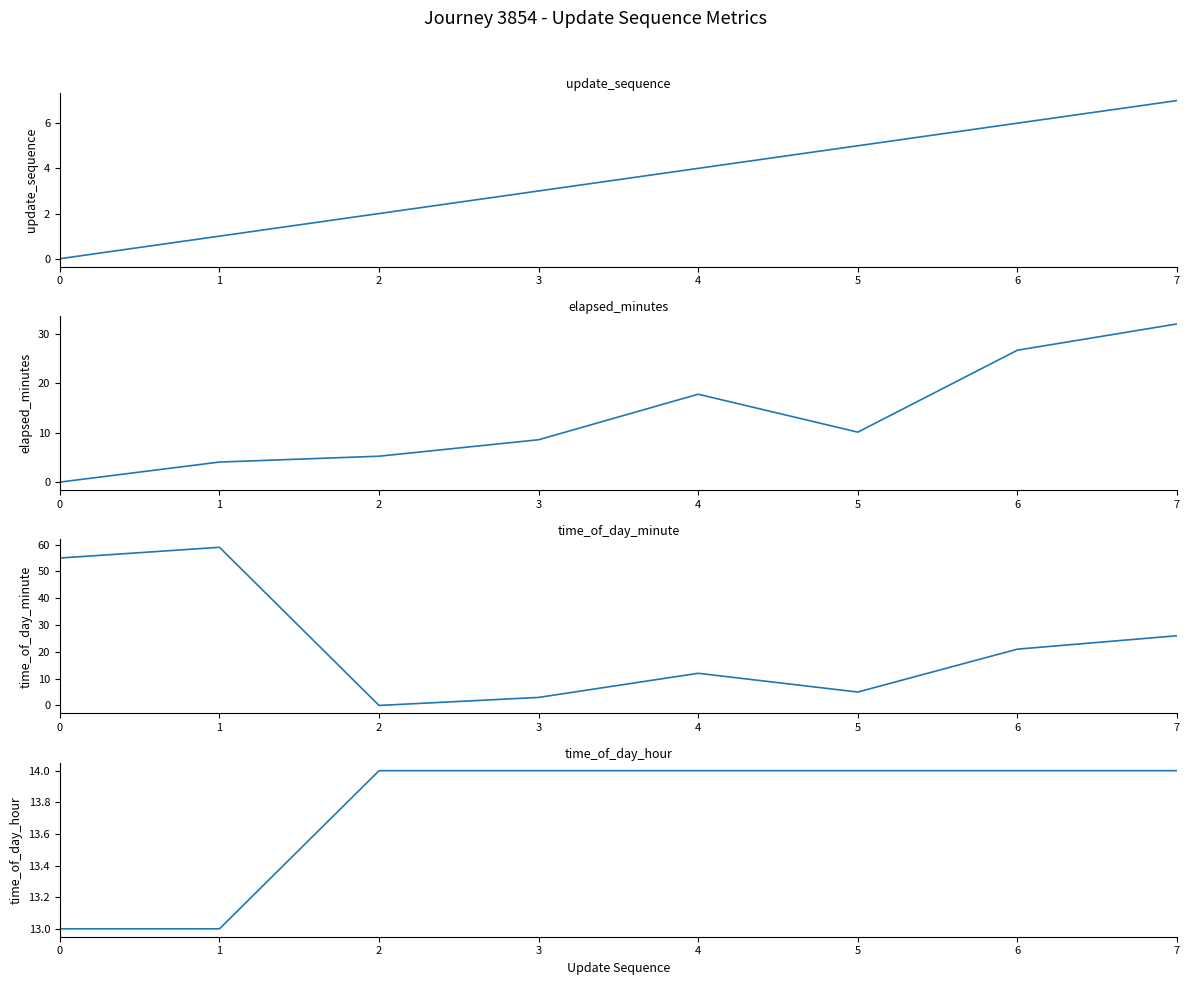

How many lines are shown in the chart?

4